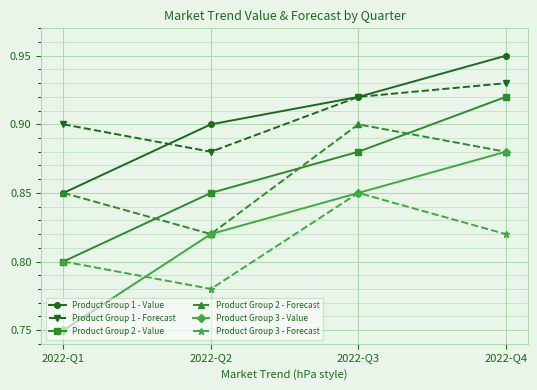

Is it true that Product Group 1 - Value equals 1.2 at 2022-Q2?

False